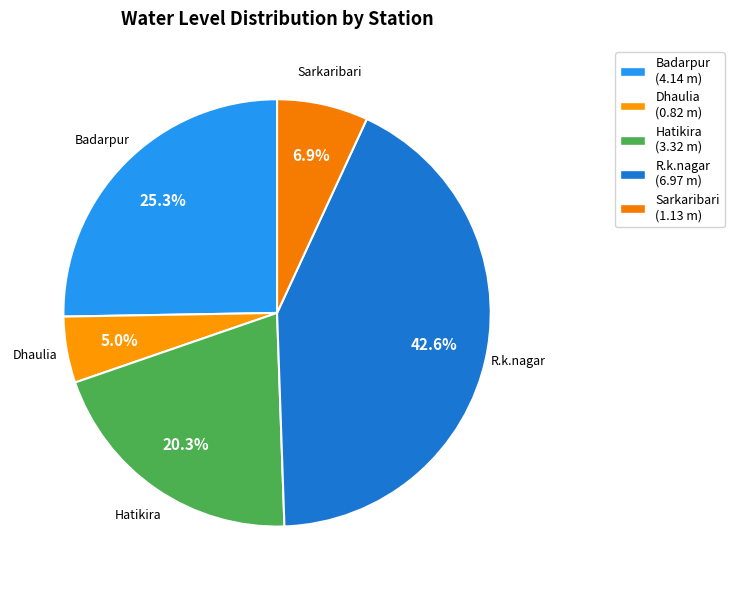

To the nearest percent, what portion does Dhaulia represent?

5%